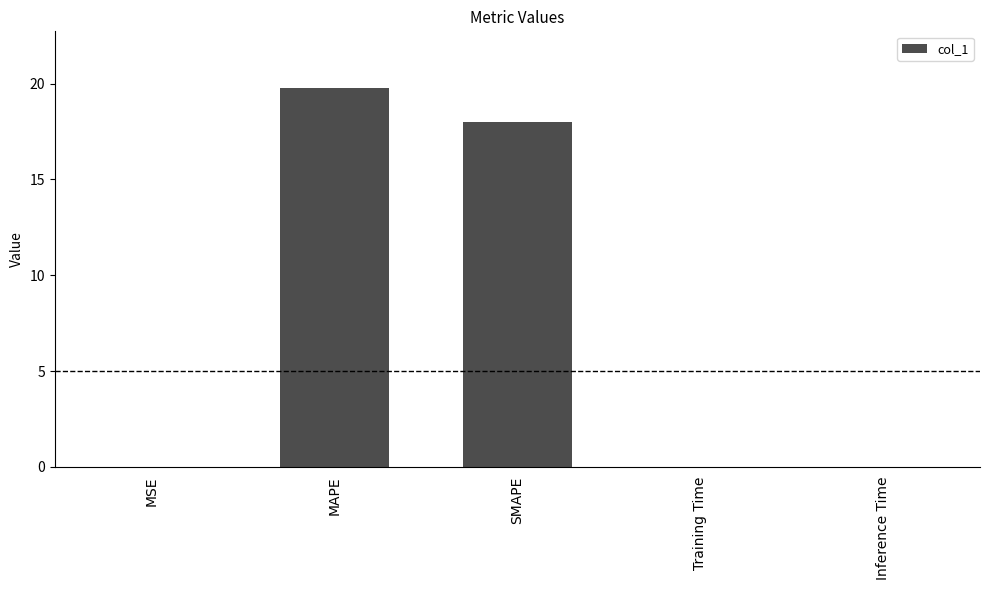

What is the maximum value shown in the chart?

19.8